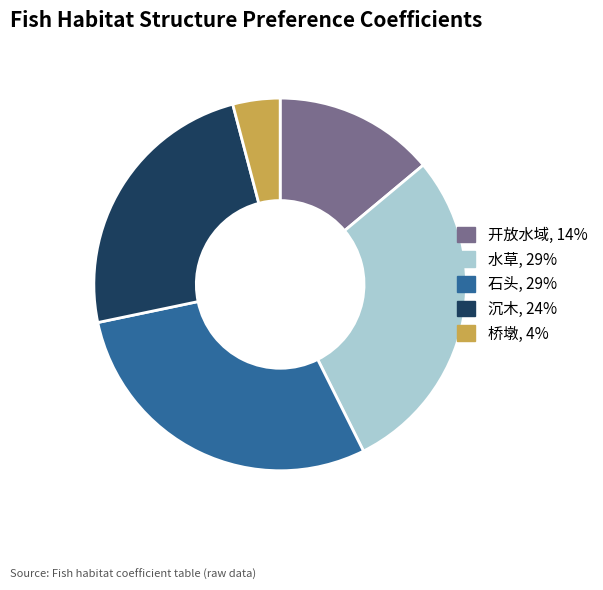

Is there a majority slice in this chart?

No